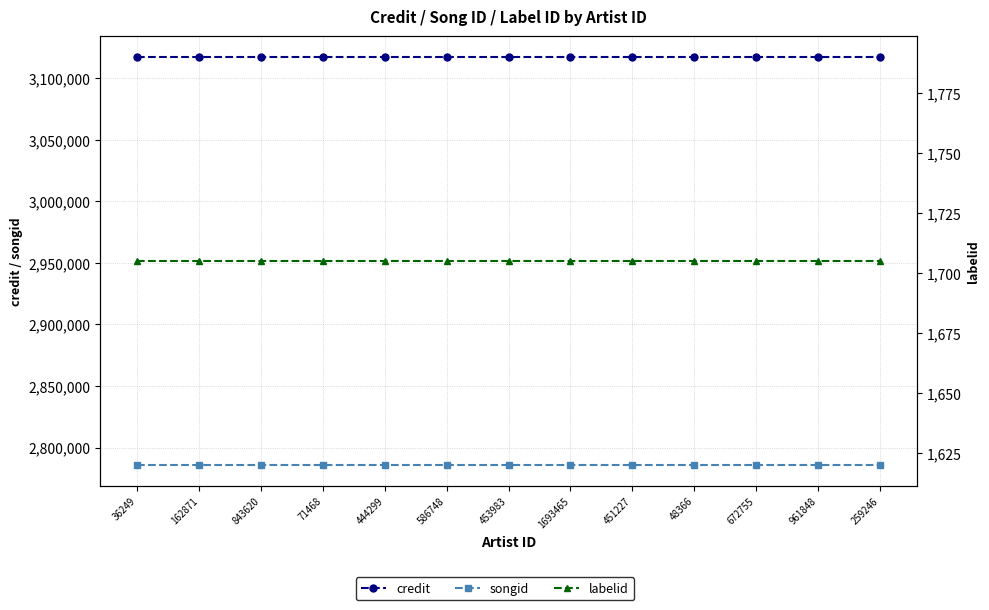

True or false: labelid and songid cross at least once.

False